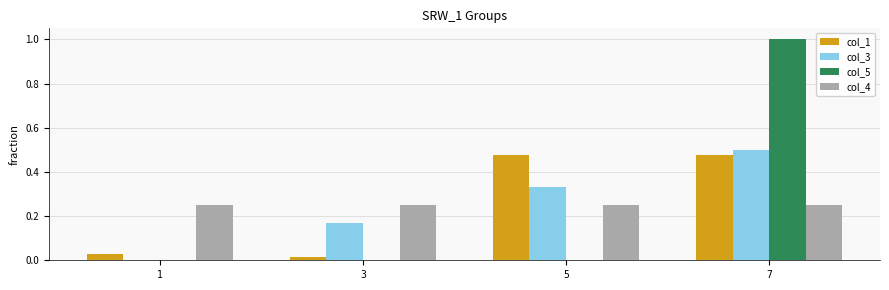

Does the chart contain stacked bars?

No